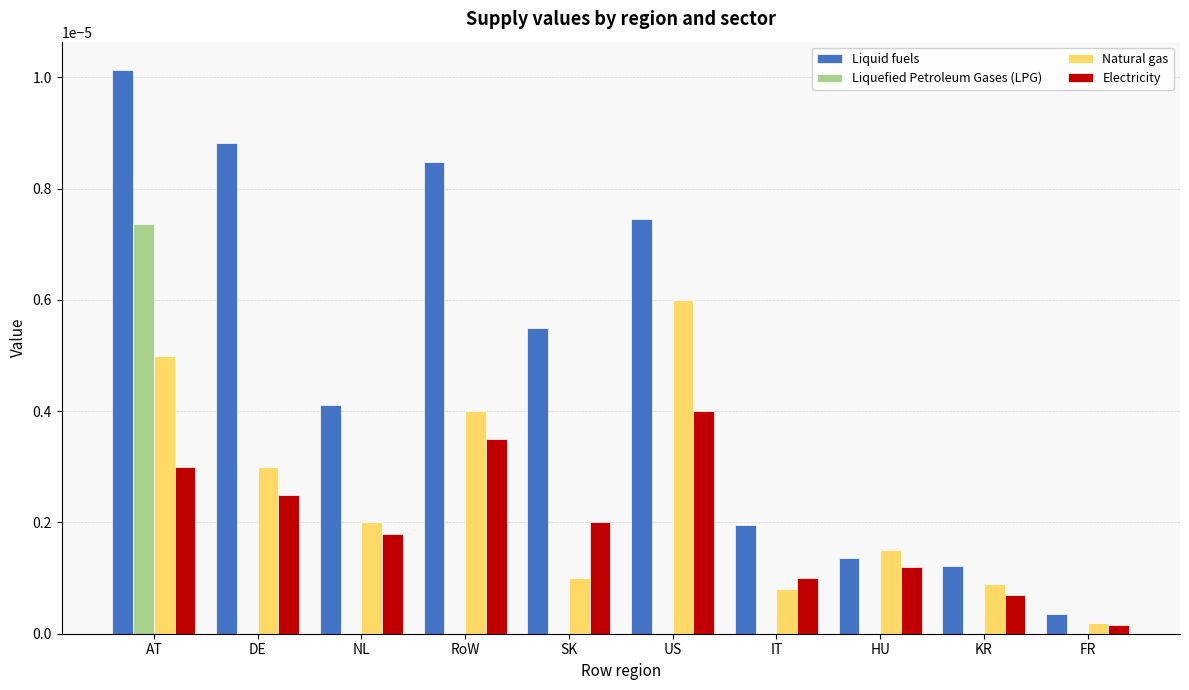

How many groups of bars are there?

10